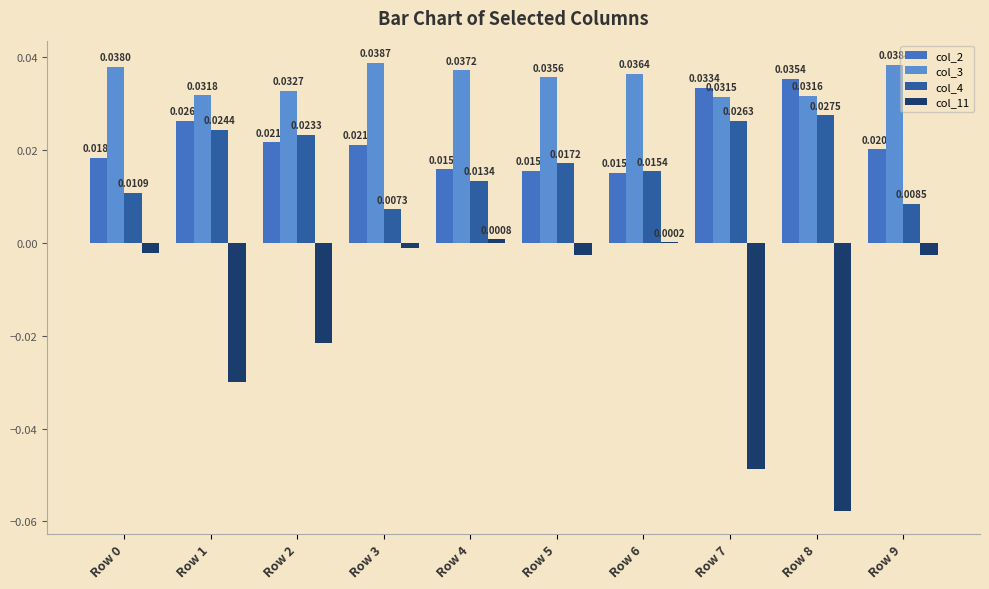

Reading left to right, what are all the values shown in this chart?

col_2: 0.0	0.0	0.0	0.0	0.0	0.0	0.0	0.0	0.0	0.0
col_3: 0.0	0.0	0.0	0.0	0.0	0.0	0.0	0.0	0.0	0.0
col_4: 0.0	0.0	0.0	0.0	0.0	0.0	0.0	0.0	0.0	0.0
col_11: -0.0	-0.0	-0.0	-0.0	0.0	-0.0	0.0	-0.0	-0.1	-0.0